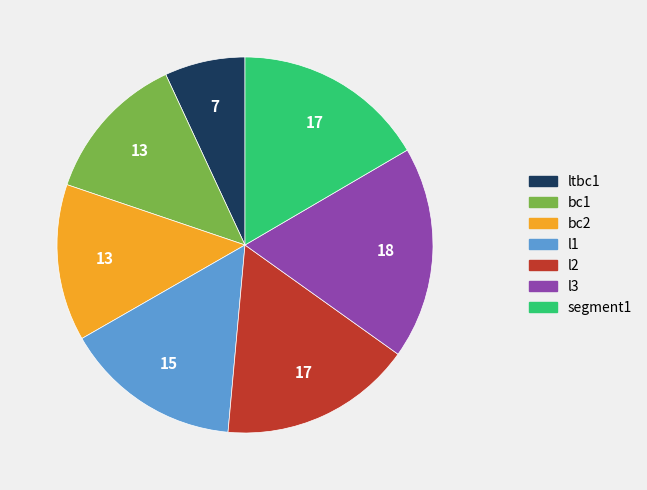

Does l1 account for over 50% of the chart?

No